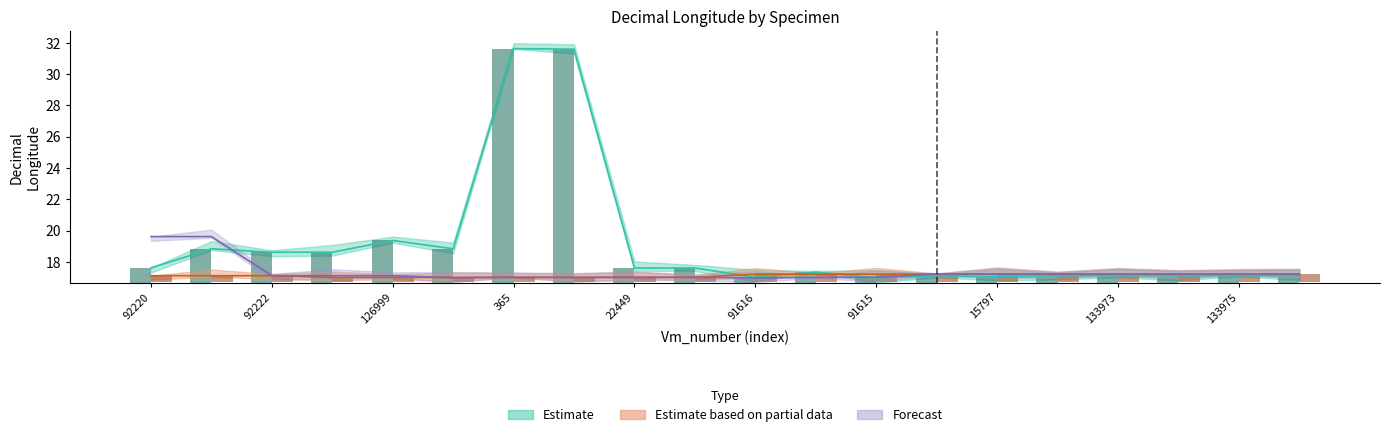

Which series changed the most between 91617 and 133972?

Estimate